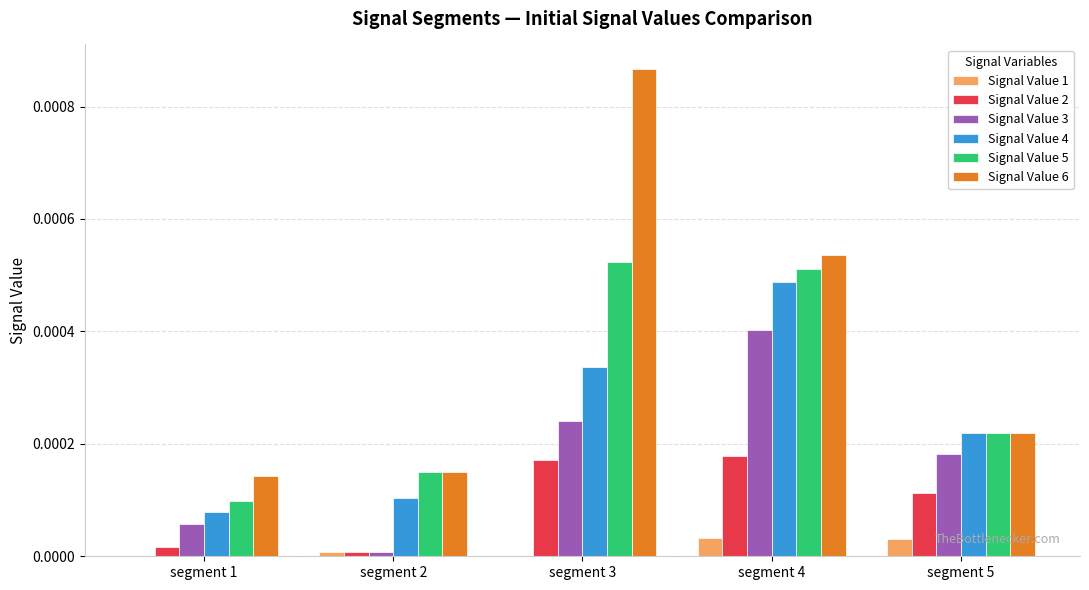

Are the bars grouped side by side (vs. stacked)?

Yes